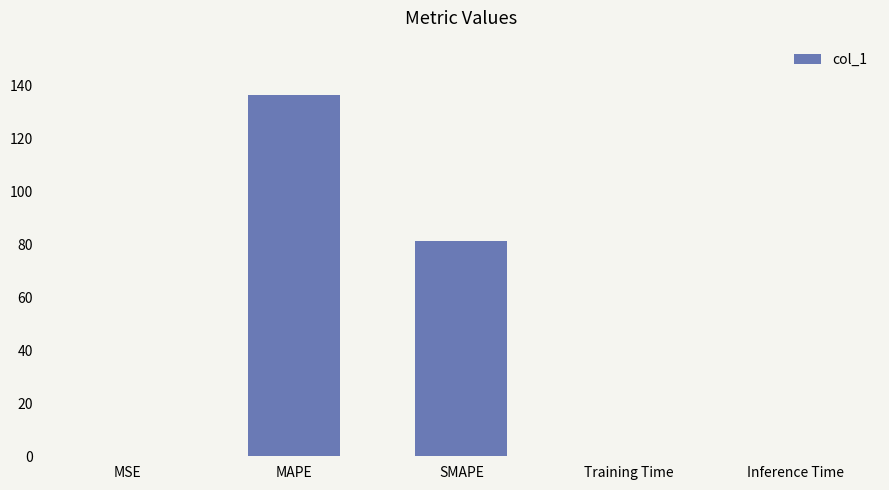

What is the sum of all values?

217.7